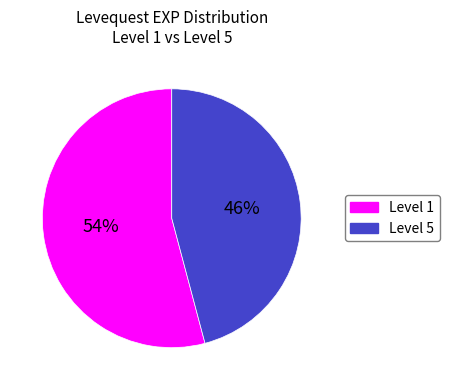

Which category has the smallest portion of the pie?

Level 5